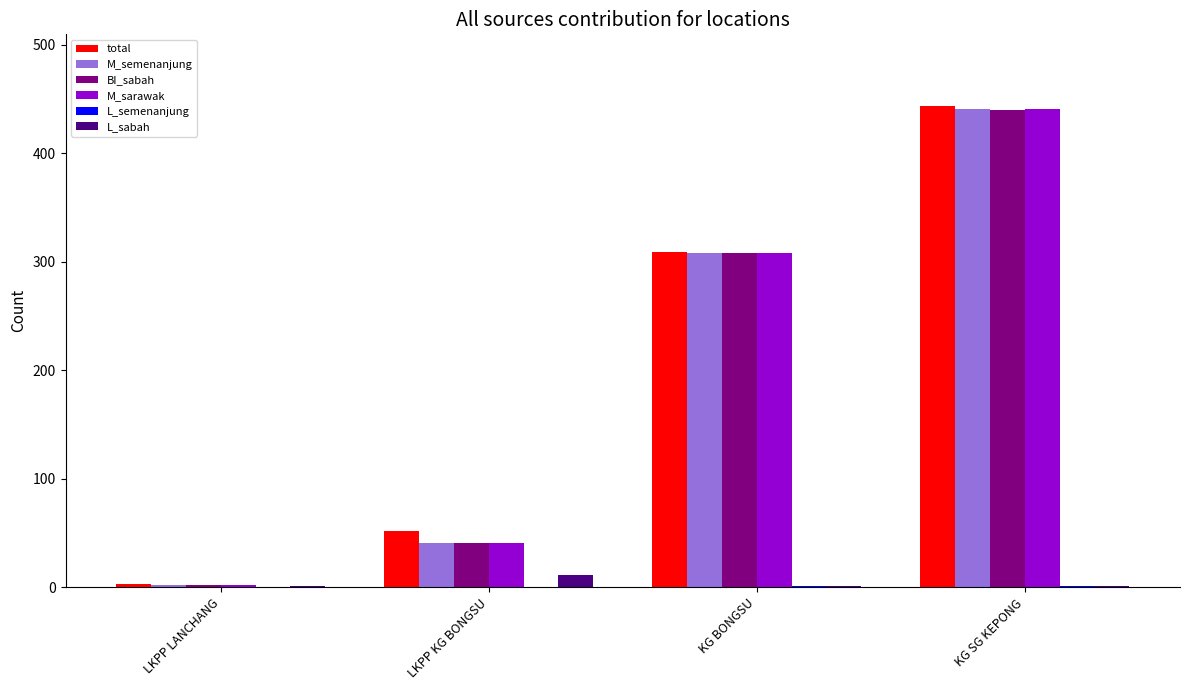

Which category has the highest value across all series?

KG SG KEPONG